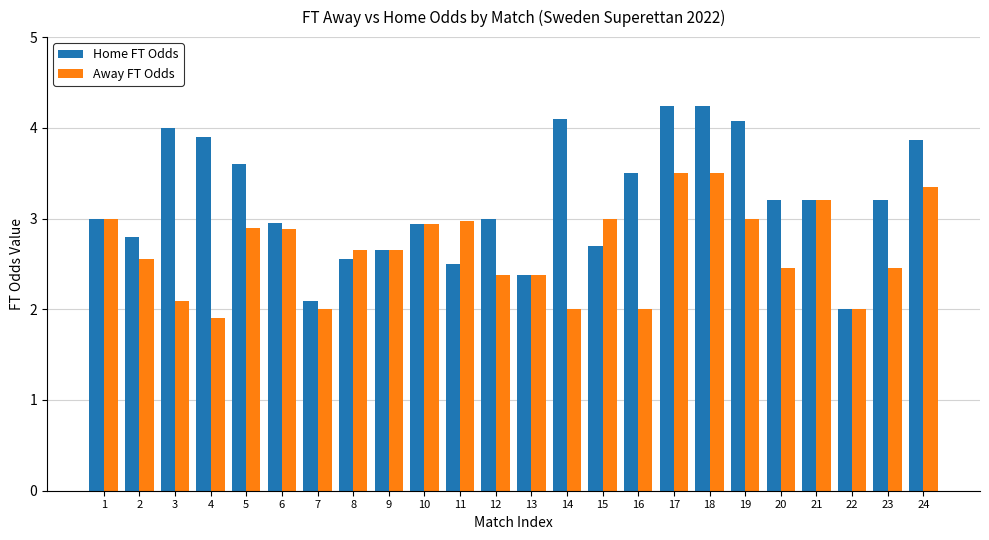

What are all the series names shown in the legend?

Home FT Odds, Away FT Odds